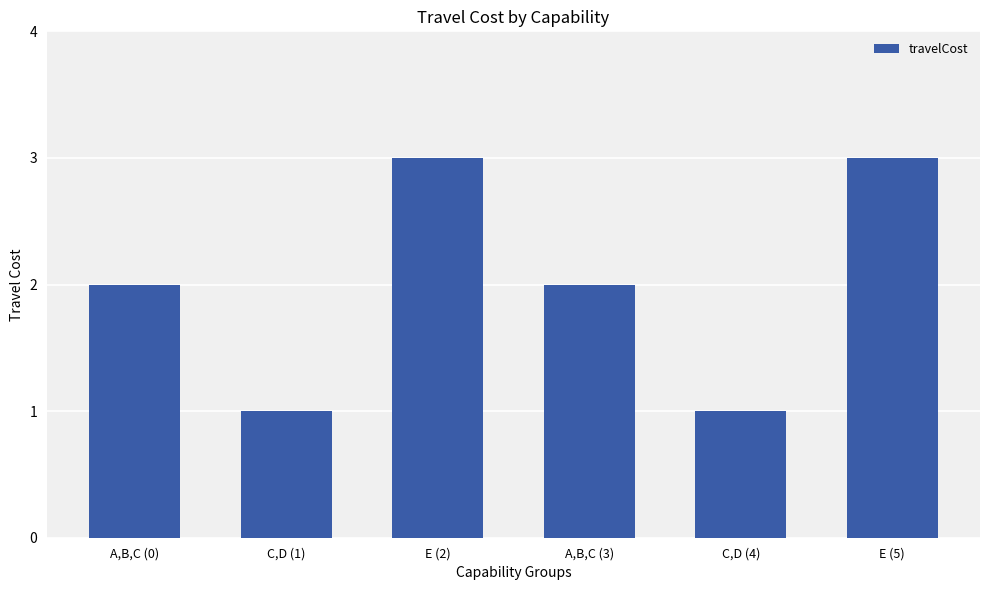

What is the smallest value displayed?

1